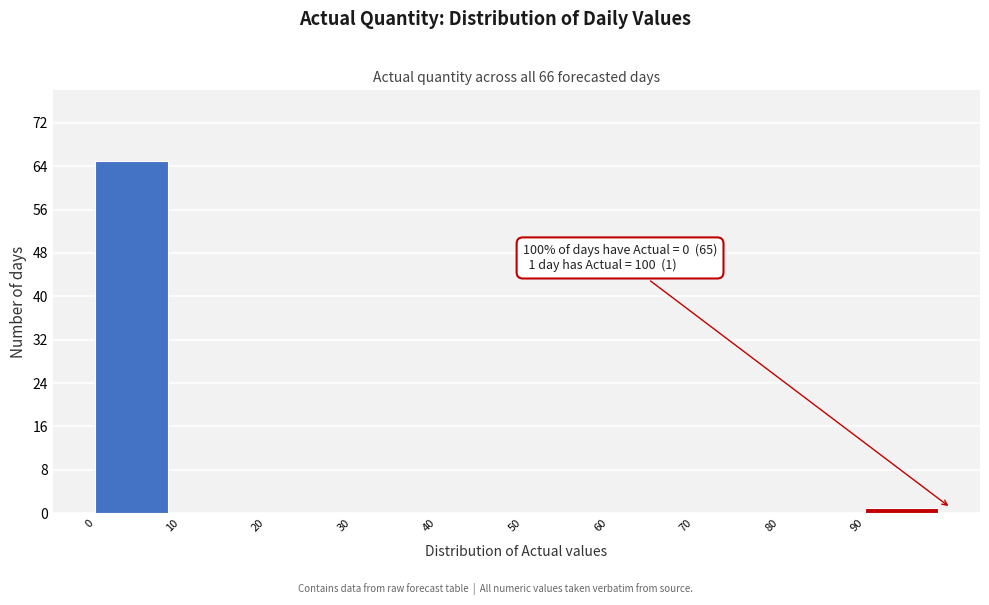

Over which range of the x-axis is the bar tallest?

0 to 10